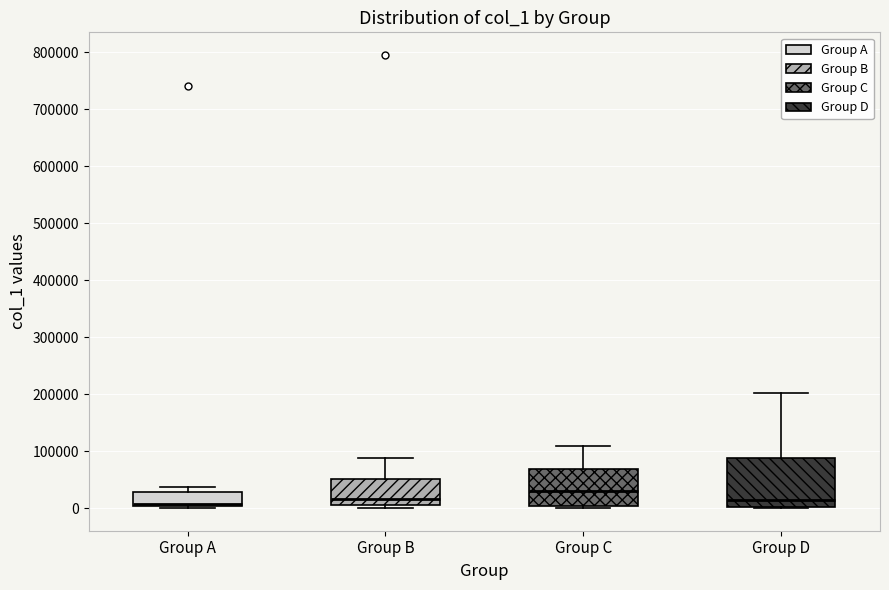

Where does the median line of the box for Group A sit on the y-axis? The values are not printed on the chart, so give them approximately, as read against the axis.

10000